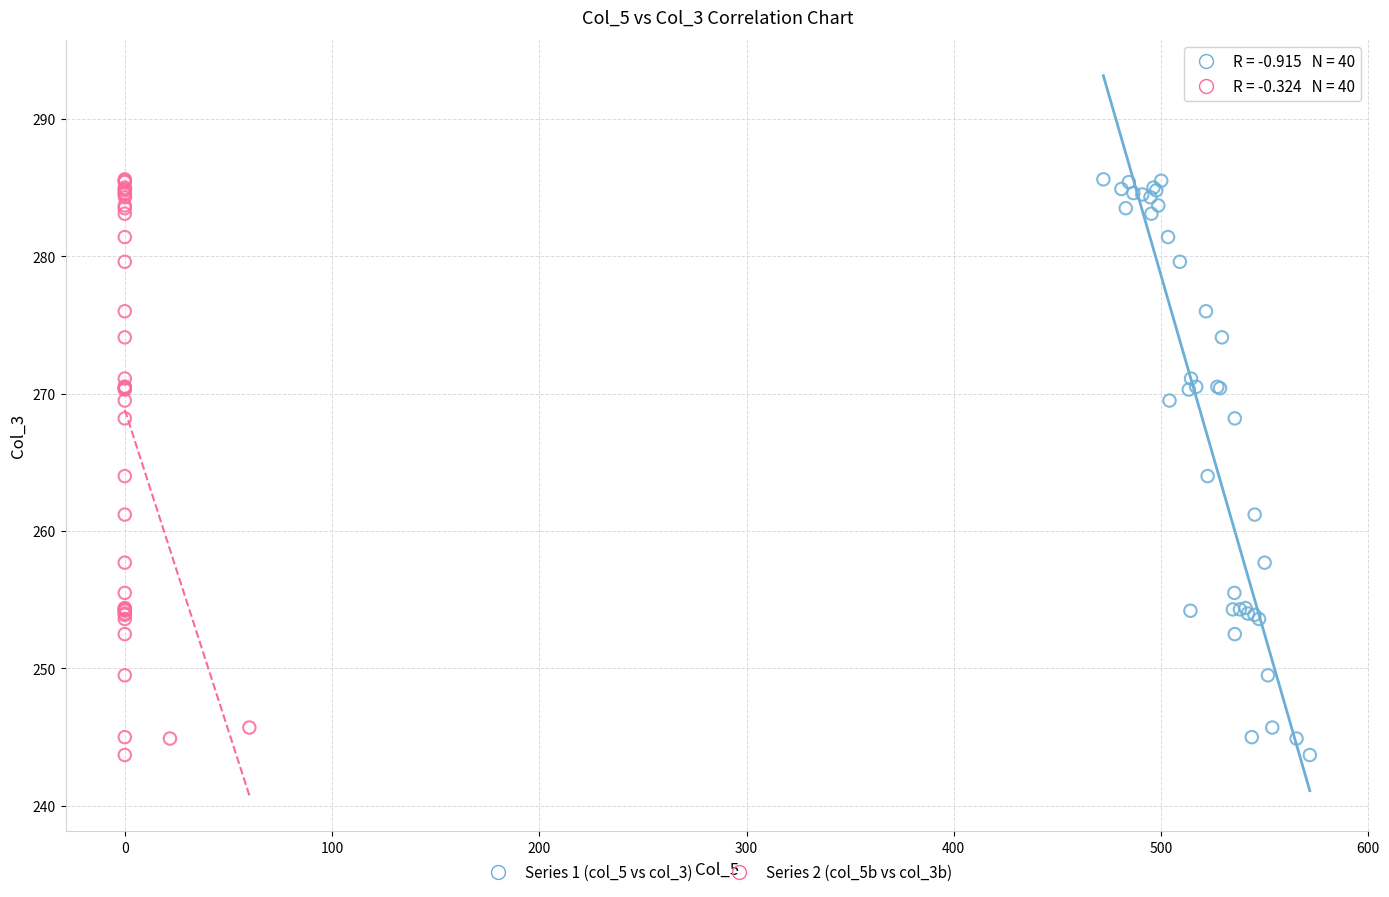

What are all the series names shown in the legend?

Series 1 (col_5 vs col_3), Series 2 (col_5b vs col_3b)